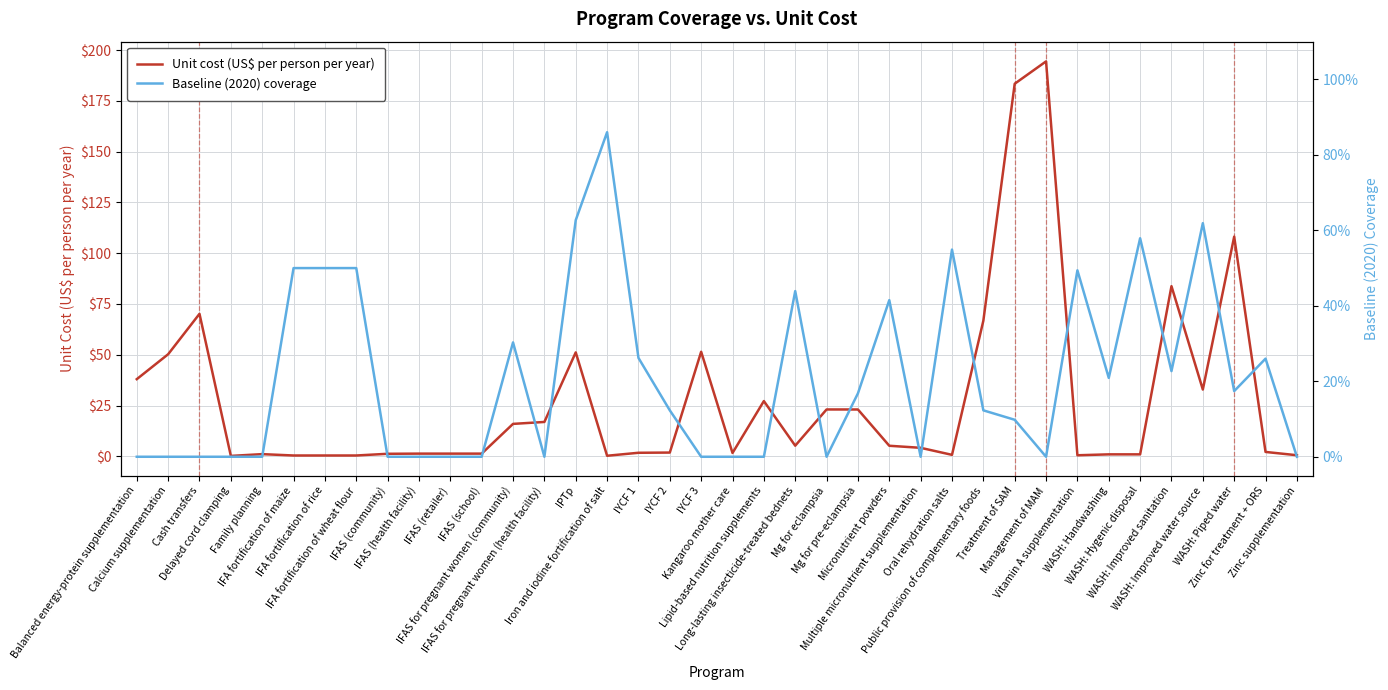

Does the chart display data point markers on the line(s)?

No